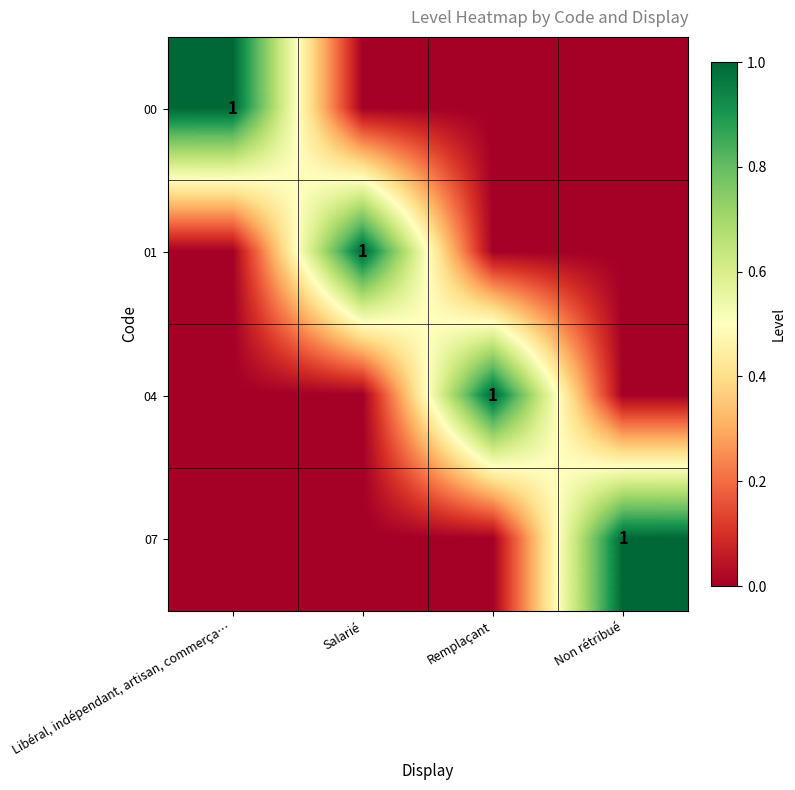

What is the spread (max minus min) of values at Remplaçant?

1